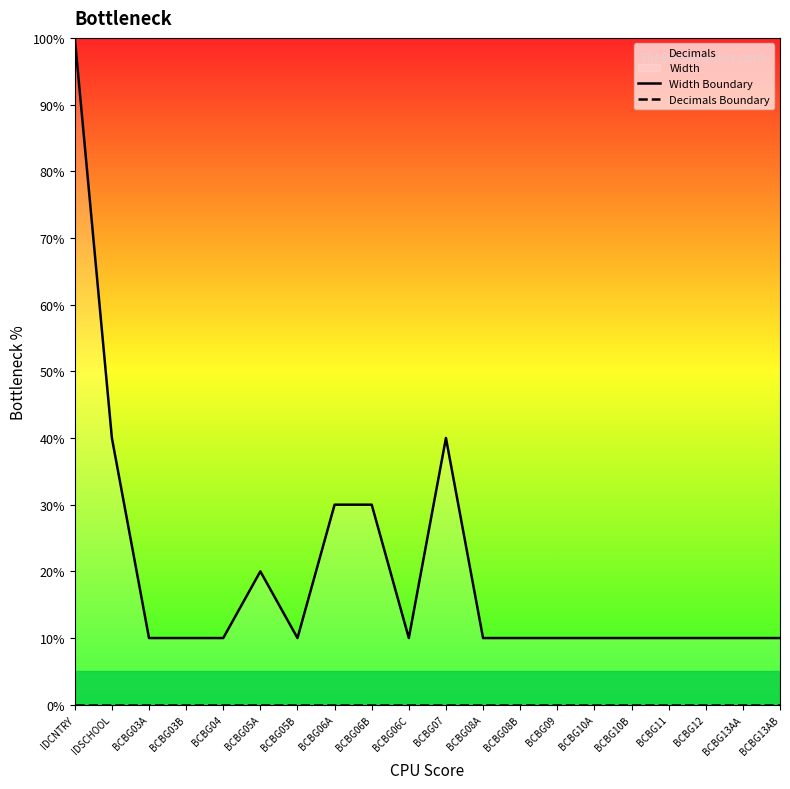

Does the chart have visible grid lines?

No